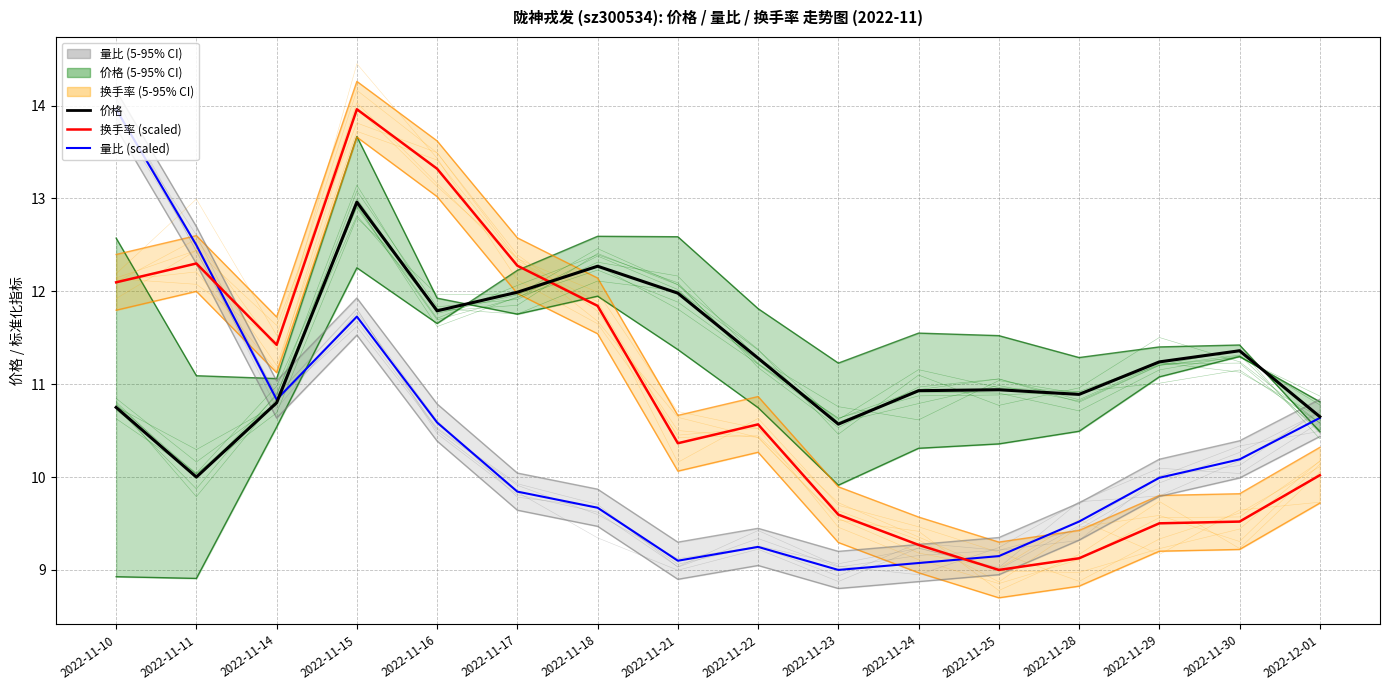

Rank the series at 2022-11-16 from lowest to highest value.

量比 (scaled), 价格, 换手率 (scaled)